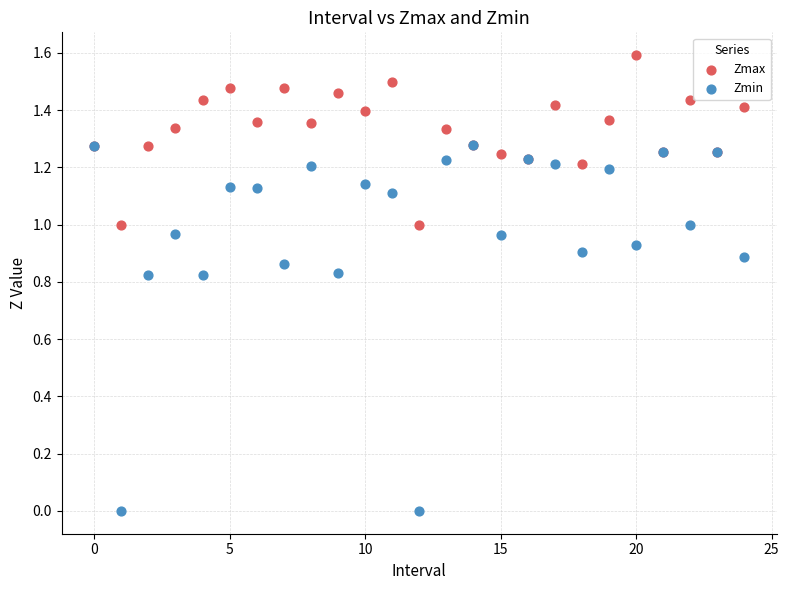

What are all the series names shown in the legend?

Zmax, Zmin